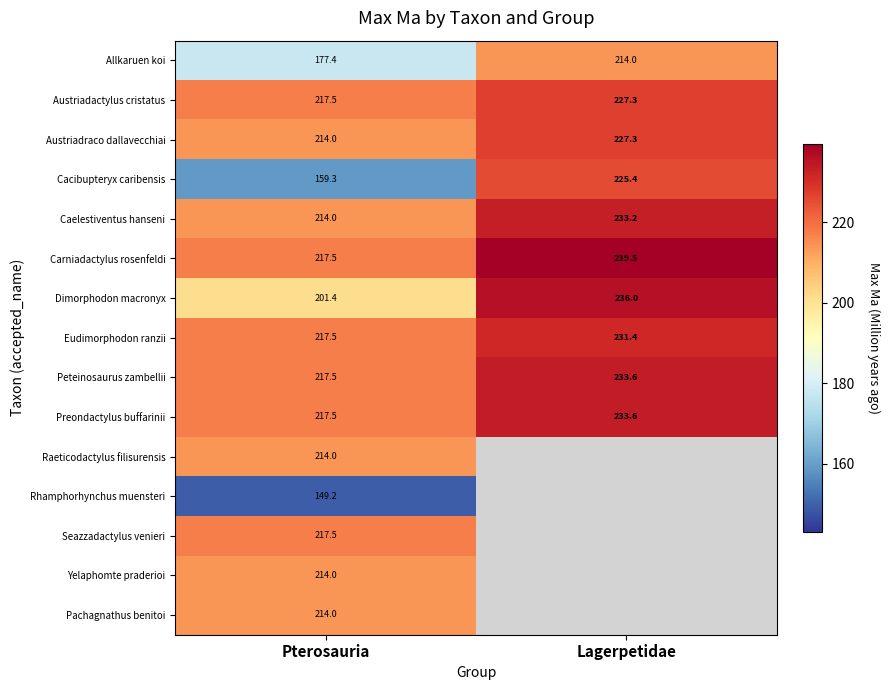

True or false: Allkaruen koi has a value of 177.4 at Pterosauria.

True